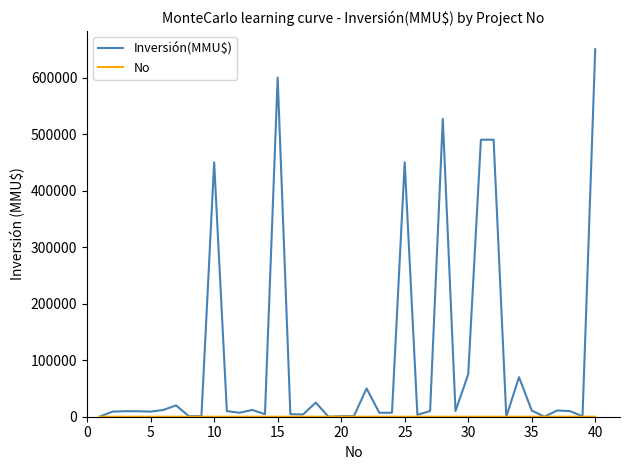

Which series has the largest total across all categories?

Inversión(MMU$)